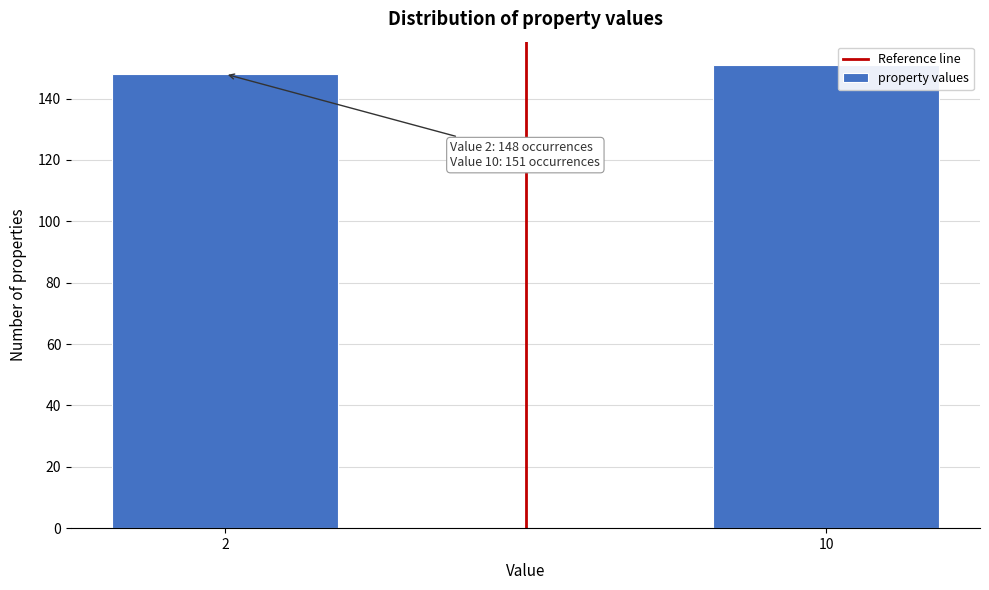

Reading right to left, what are all the values shown in this chart?

151	148